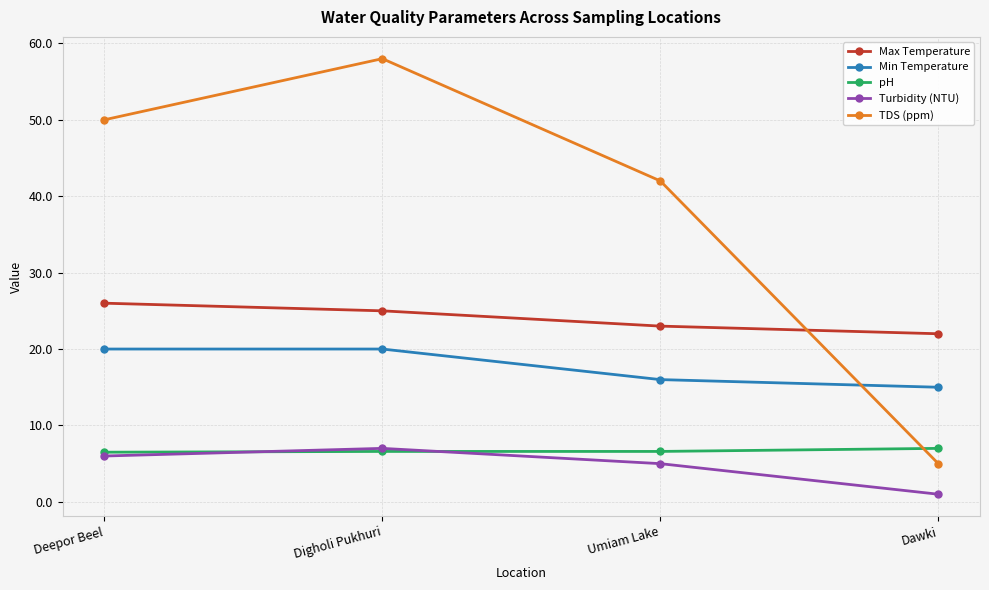

What is the difference between the highest and lowest values at Deepor Beel?

44.0